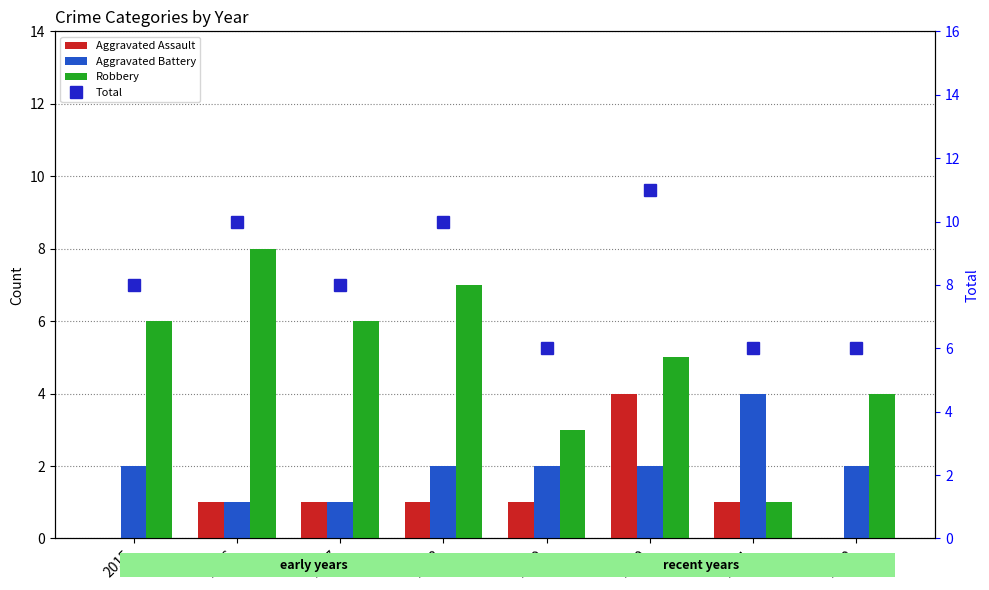

At which category is the sum across all series the highest?

2020